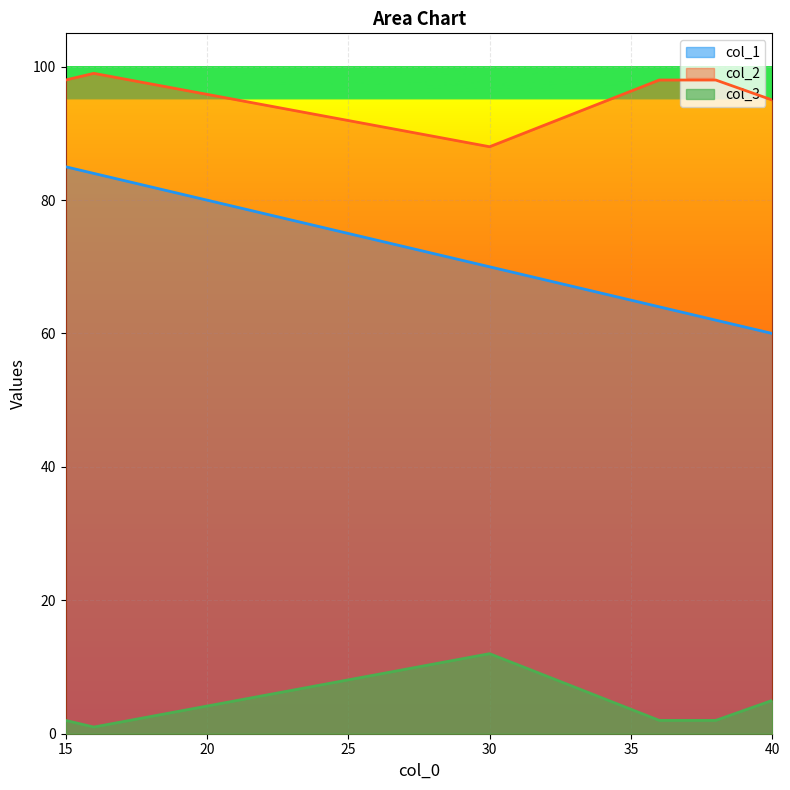

The value of col_2 at 40 is 95. True or false?

True